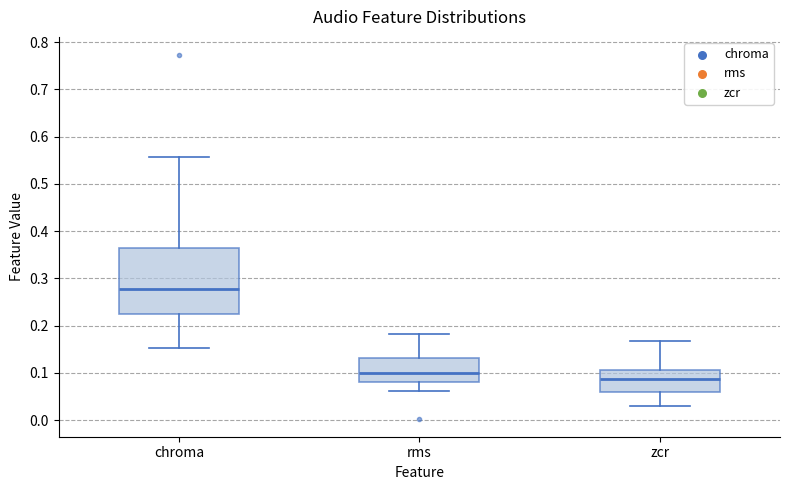

Reading left to right, transcribe this box plot: for each box, give where its median line is, the range the box spans, and where its two whiskers end, as read against the y-axis. The values are not printed on the chart, so give them approximately, as read against the axis.

chroma: median 0.28, box 0.22 to 0.36, whiskers 0.15 to 0.56
rms: median 0.10, box 0.08 to 0.13, whiskers 0.06 to 0.18
zcr: median 0.09, box 0.06 to 0.11, whiskers 0.03 to 0.17